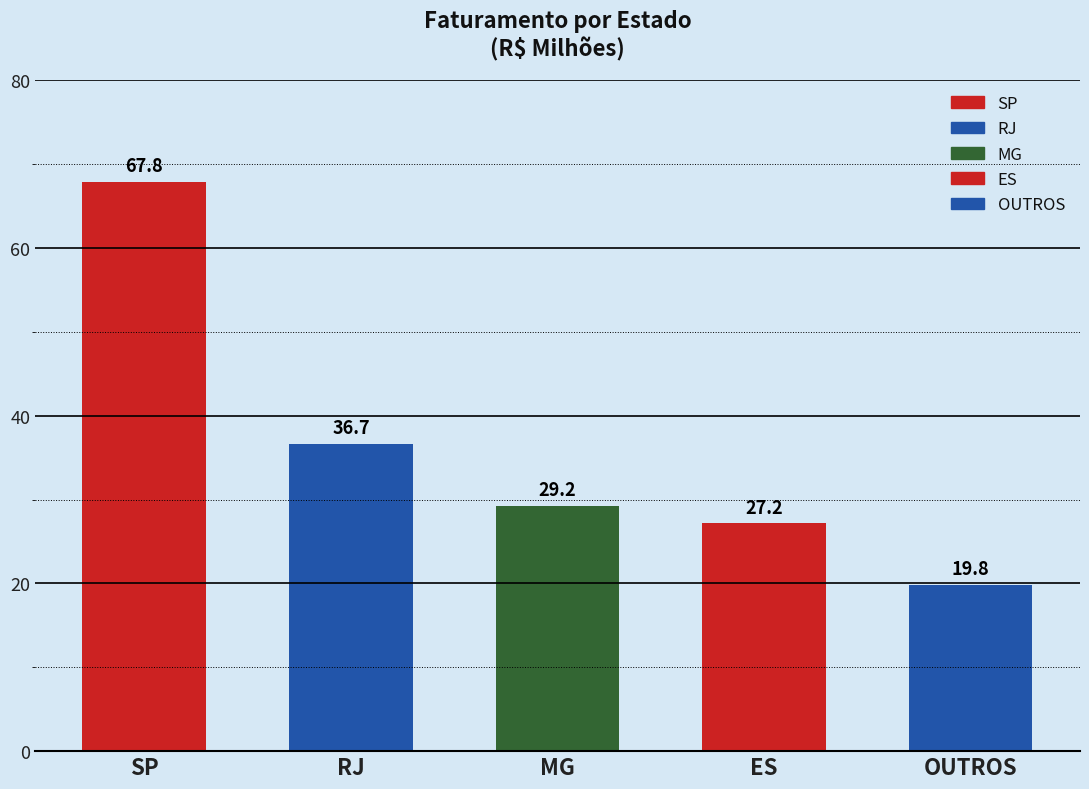

Between RJ and SP, which is larger?

SP